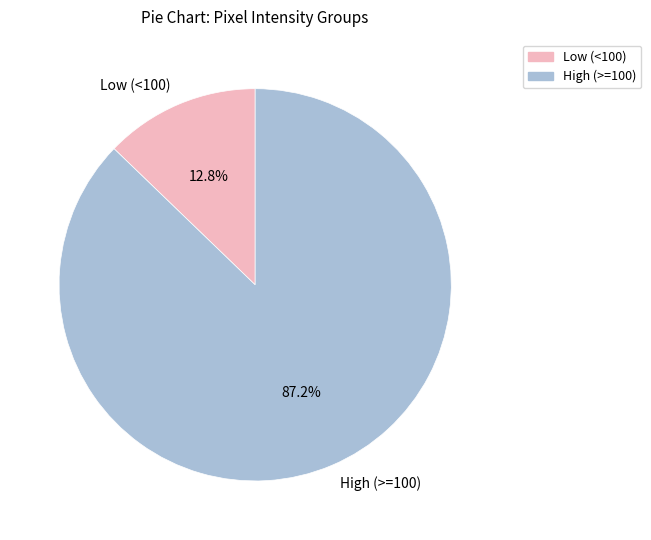

Approximately how many times larger is the value at High (>=100) compared to Low (<100)?

6.8